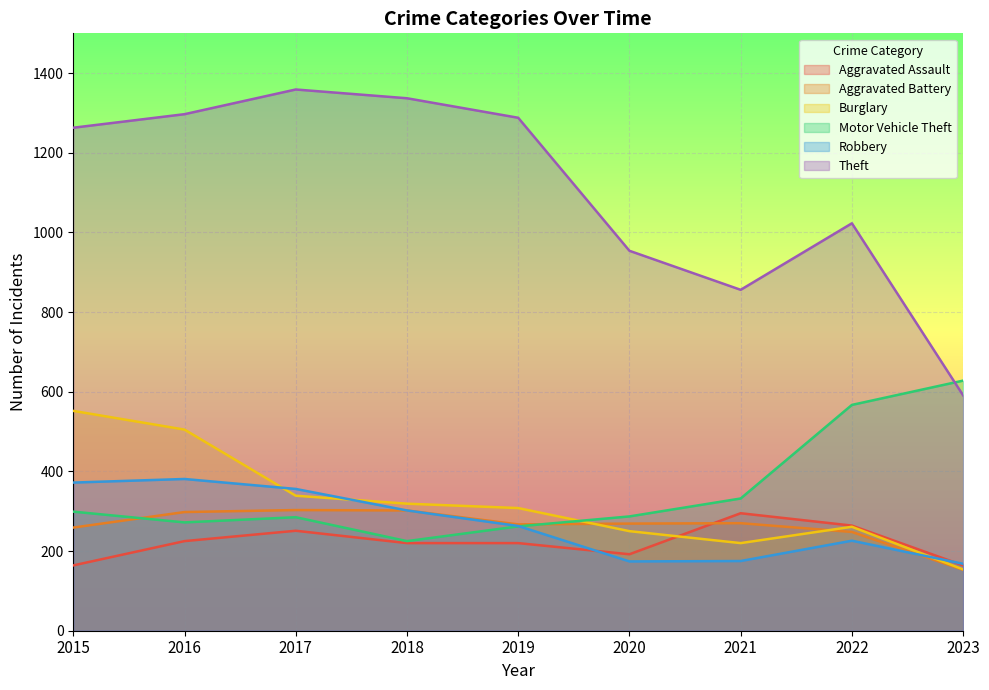

Is it true that Burglary equals 455 at 2022?

False